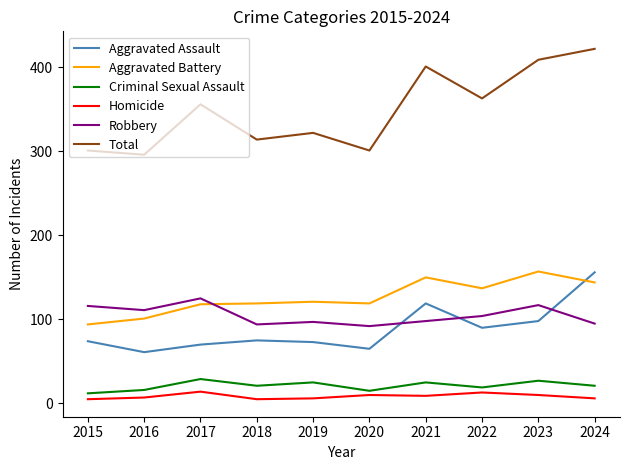

Which label corresponds to the largest value in the chart?

2024